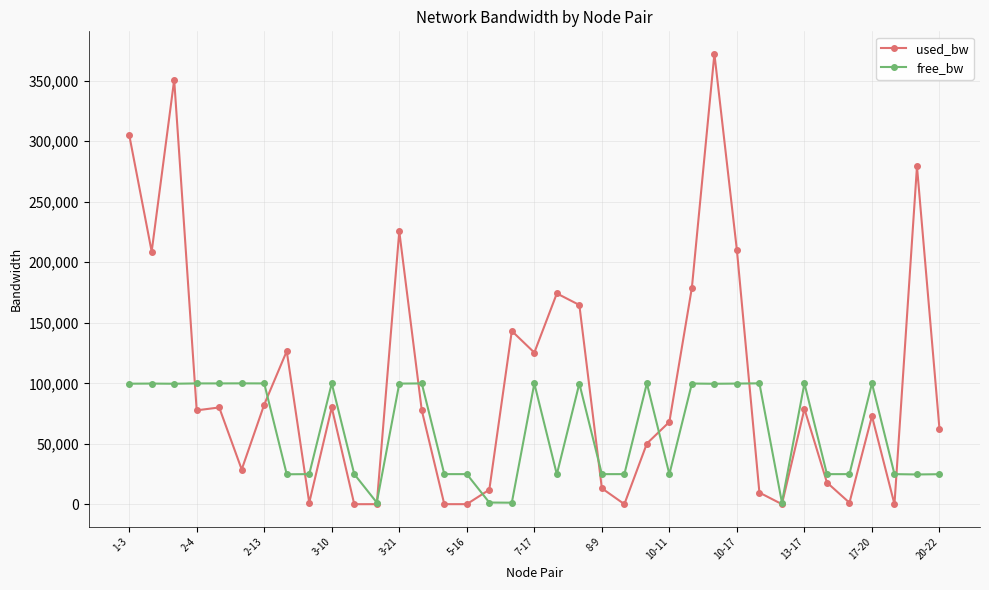

At how many categories does at least one series exceed 216058?

5